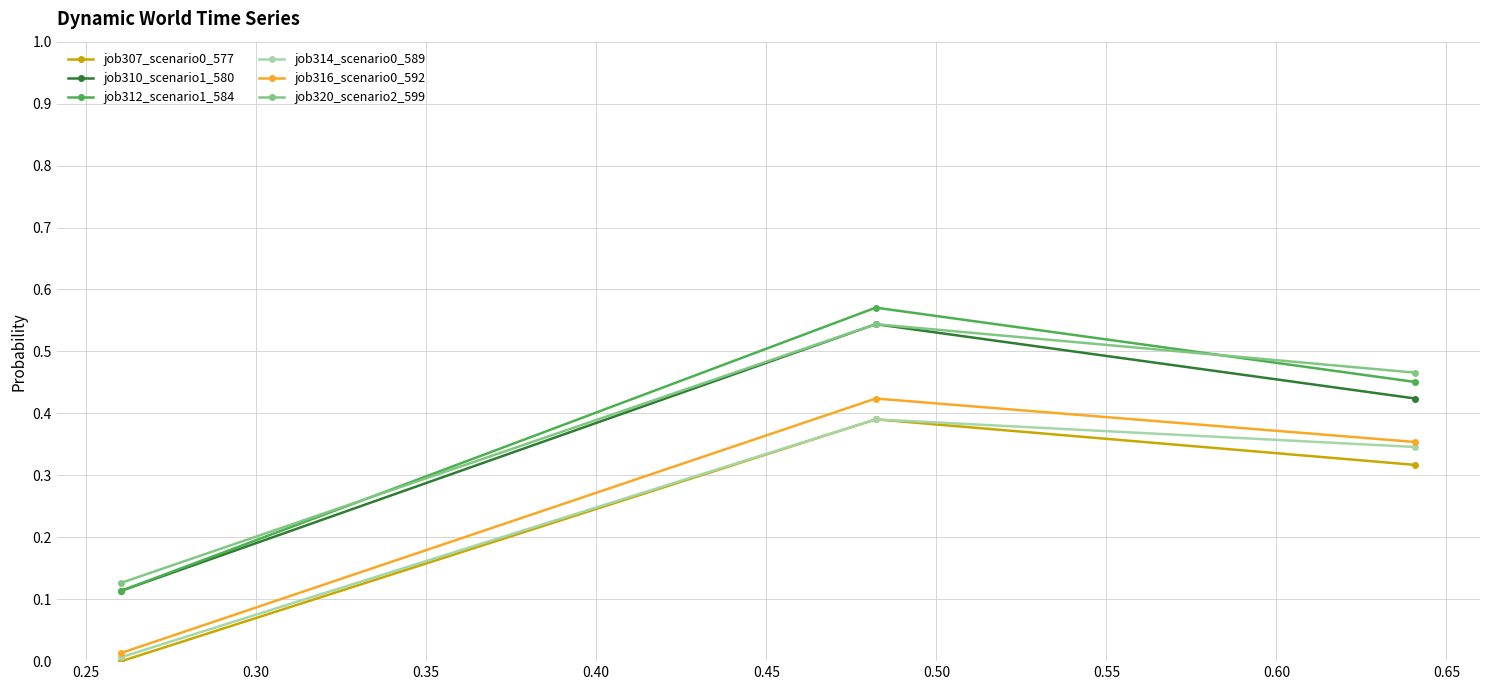

Which series has the largest range (max minus min)?

job312_scenario1_584